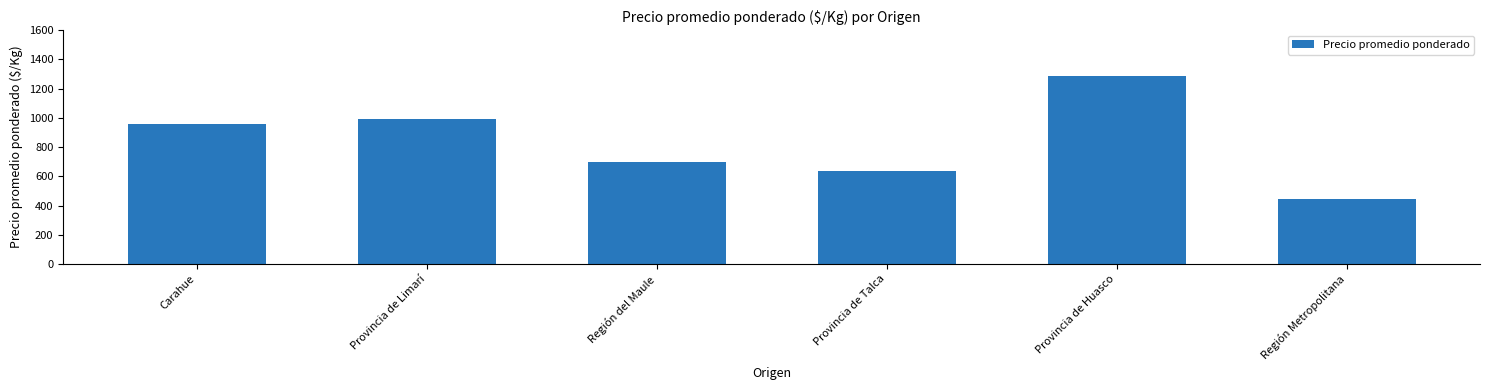

Which has a higher value, Provincia de Huasco or Provincia de Talca?

Provincia de Huasco